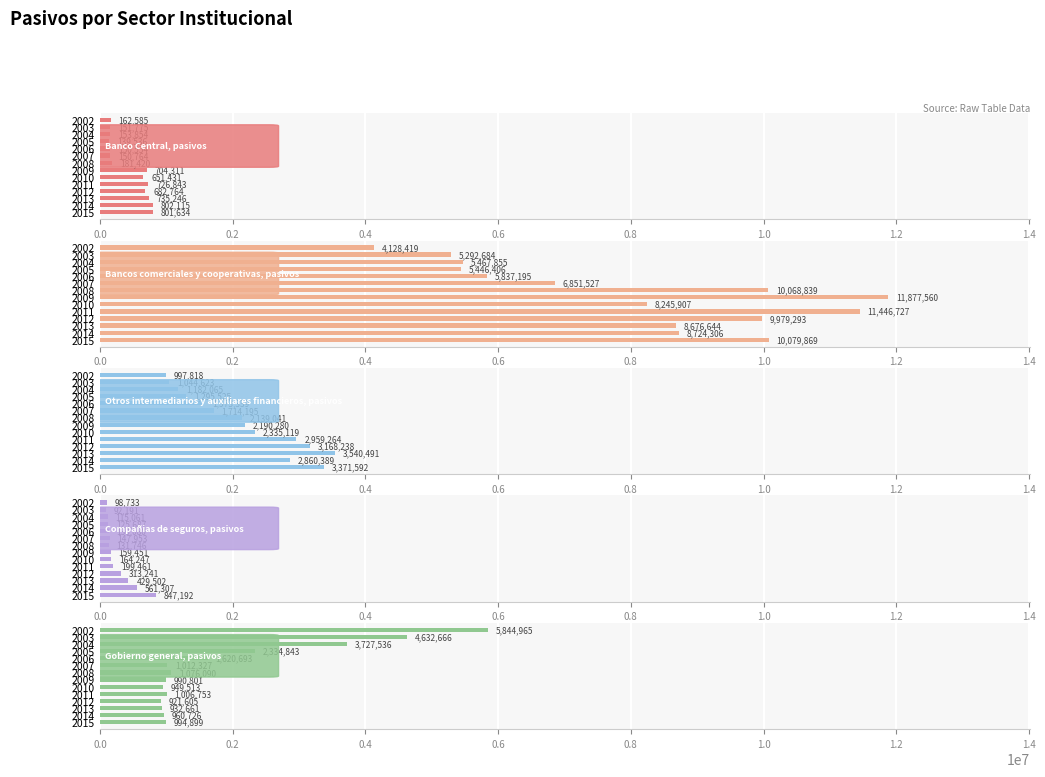

At how many categories does at least one series exceed 3402699?

14